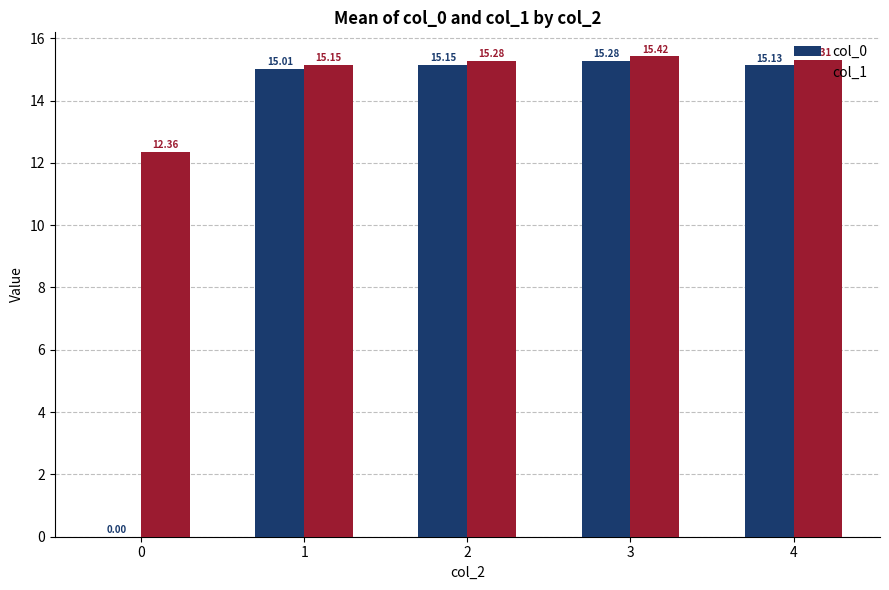

Reading left to right, extract all data points from this chart.

col_0: 0=0.0	1=15.0	2=15.2	3=15.3	4=15.1
col_1: 0=12.4	1=15.2	2=15.3	3=15.4	4=15.3